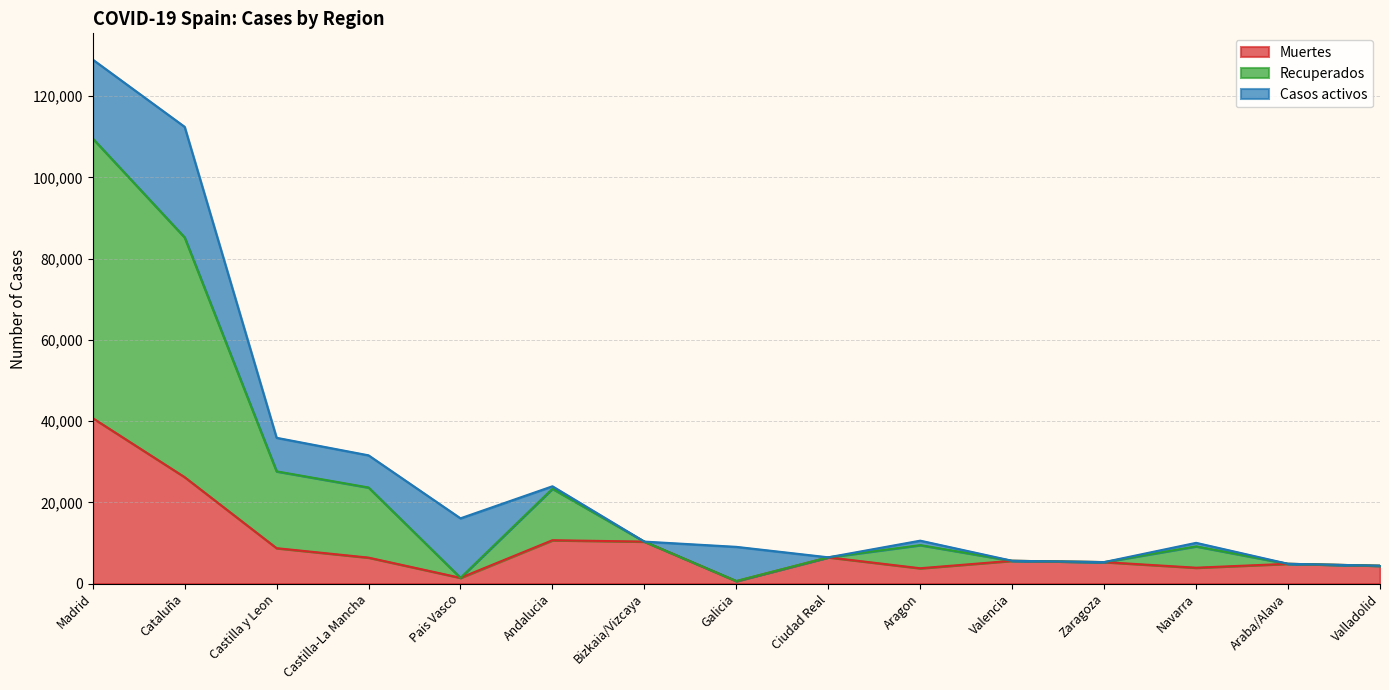

What is the maximum value shown in the chart?

129013